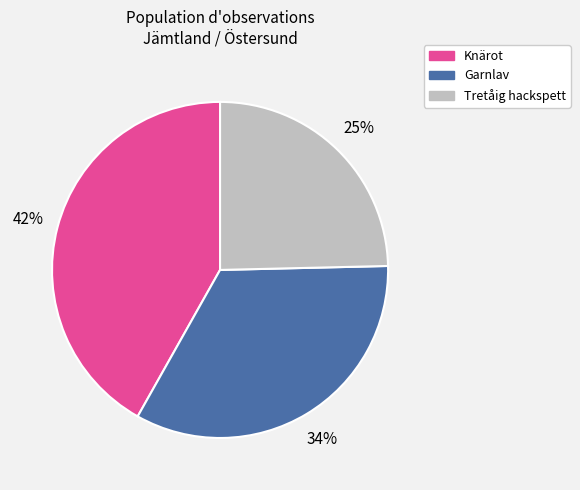

Is there any slice that represents more than half of the pie?

No